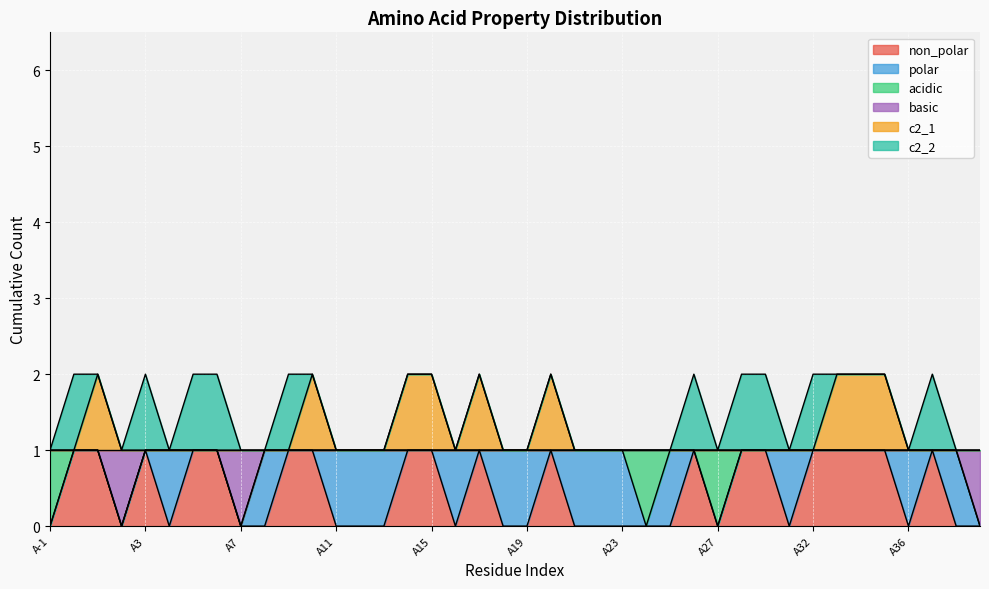

How many data points in c2_1 are above 1?

9